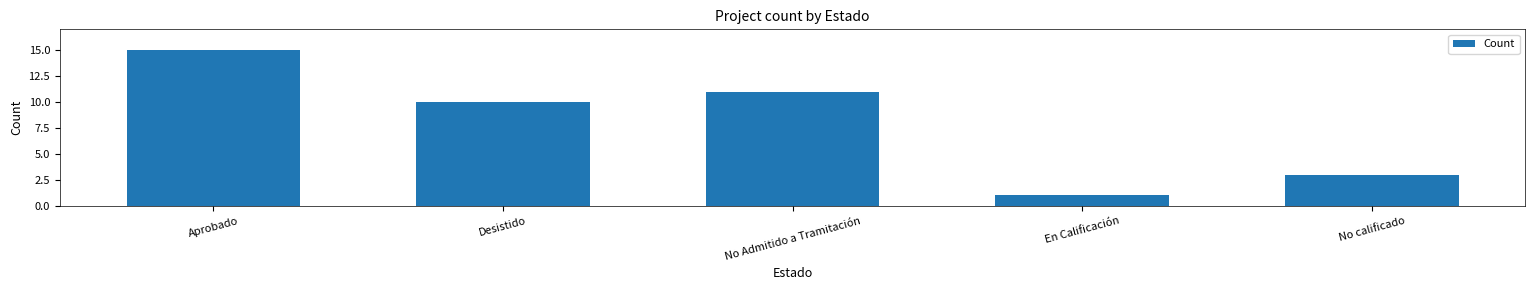

Where does the data first go above 10?

Aprobado